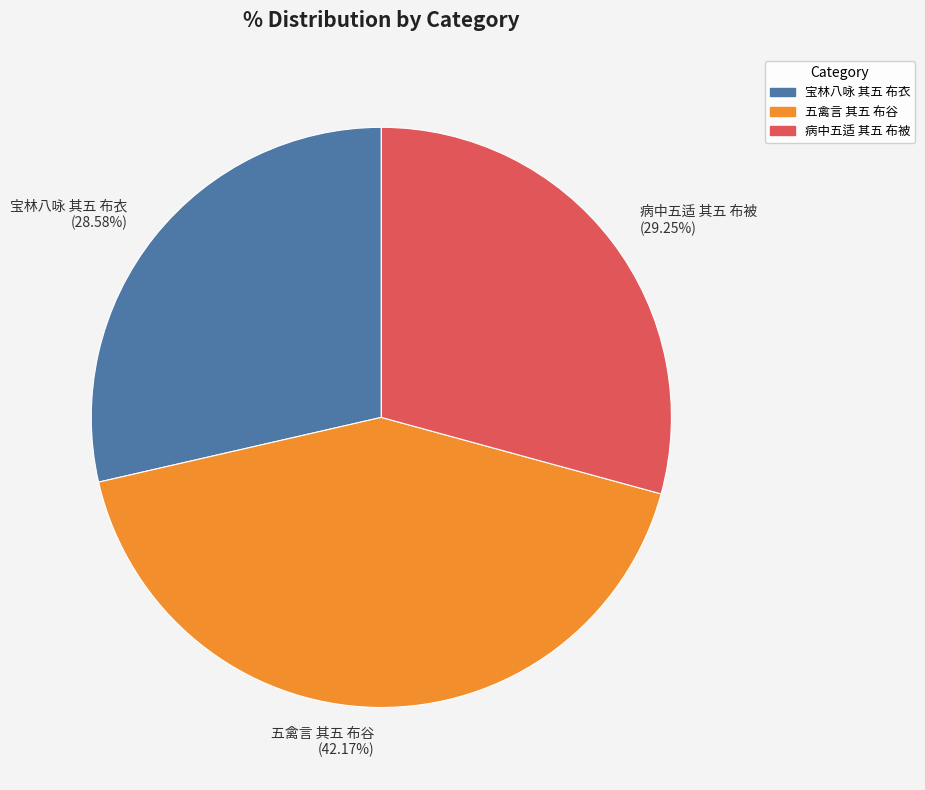

What is the largest slice in the pie chart?

五禽言 其五 布谷